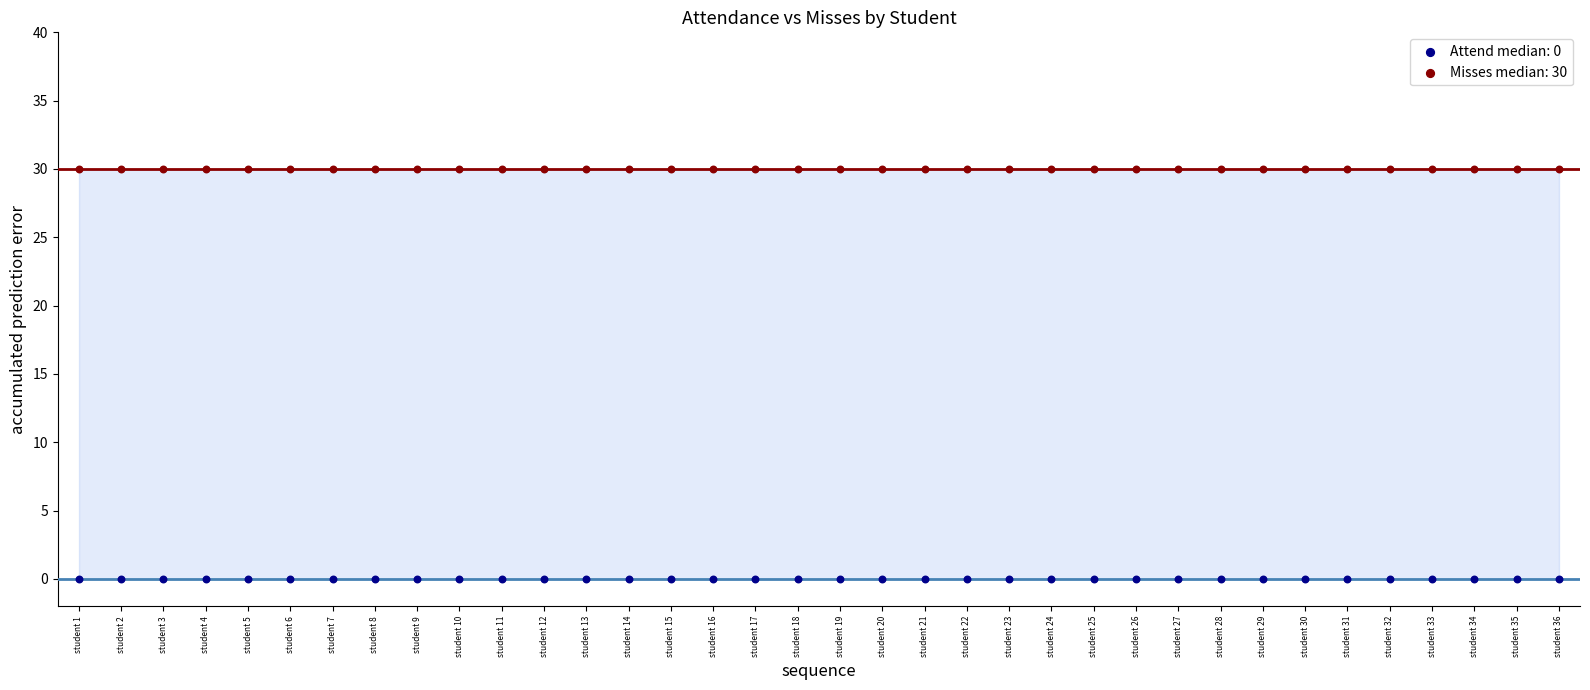

Which series reaches the maximum Y coordinate?

Misses median: 30